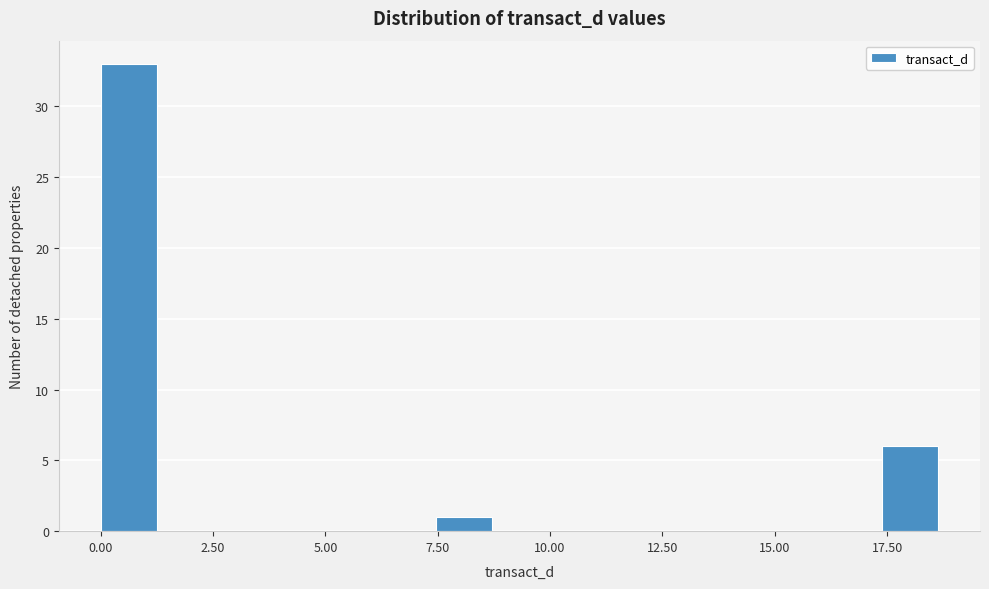

Read against the x-axis, roughly where is the centre of the tallest bar?

0.5